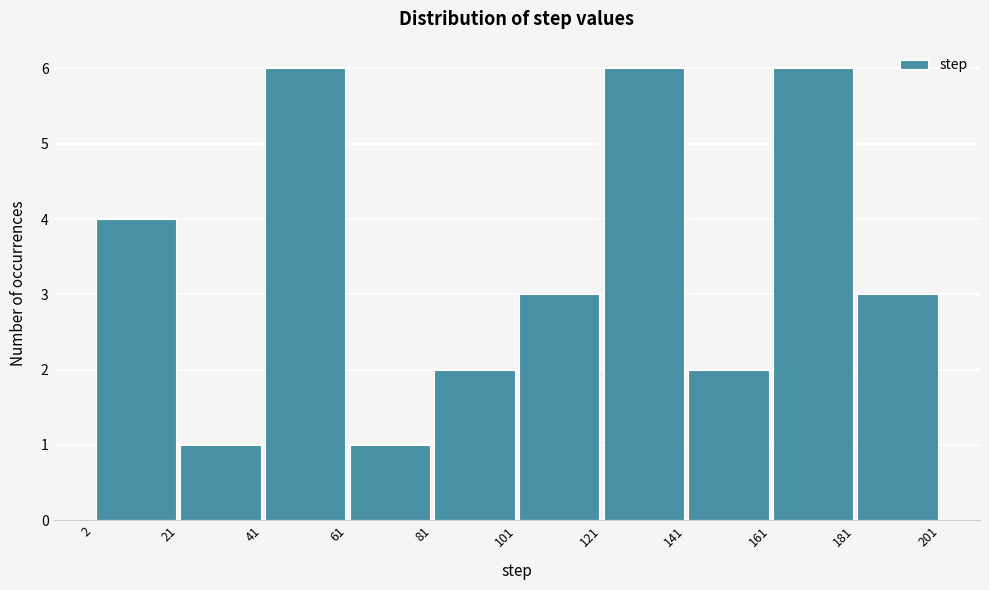

Reading left to right, transcribe this chart: for each bar, give the range it covers on the x-axis and its height. The values are not printed on the chart, so give them approximately, as read against the axis.

2 to 21: 4
21 to 41: 1
41 to 61: 6
61 to 81: 1
81 to 101: 2
101 to 121: 3
121 to 141: 6
141 to 161: 2
161 to 181: 6
181 to 201: 3